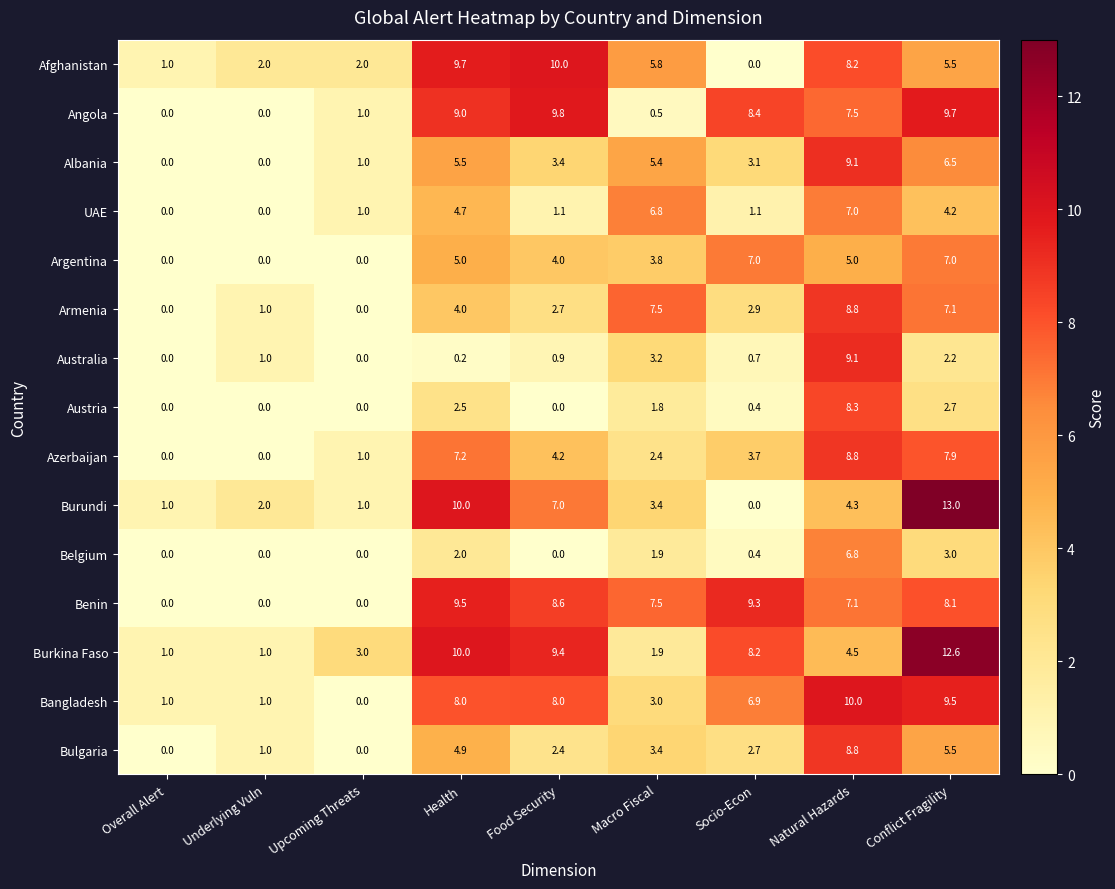

Is it true that Bangladesh equals 3.2 at Natural Hazards?

False